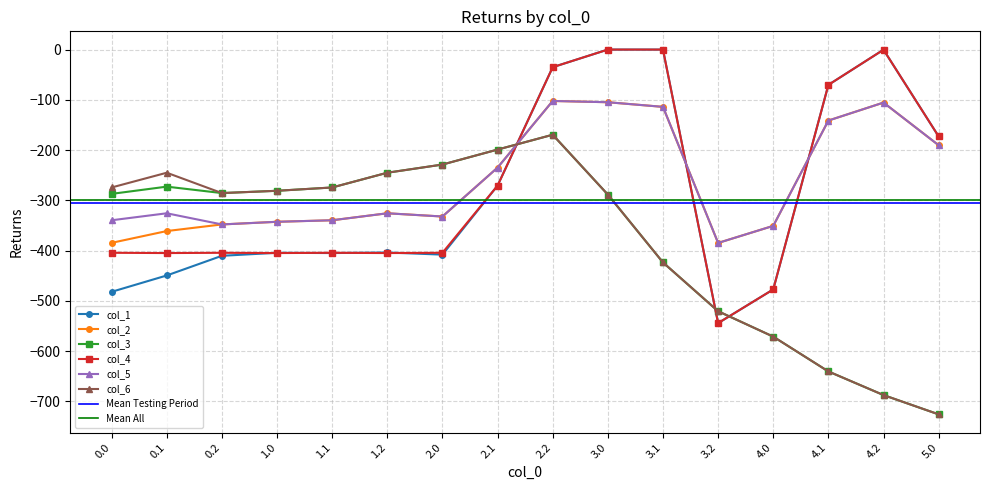

How many data points does each series have?

16